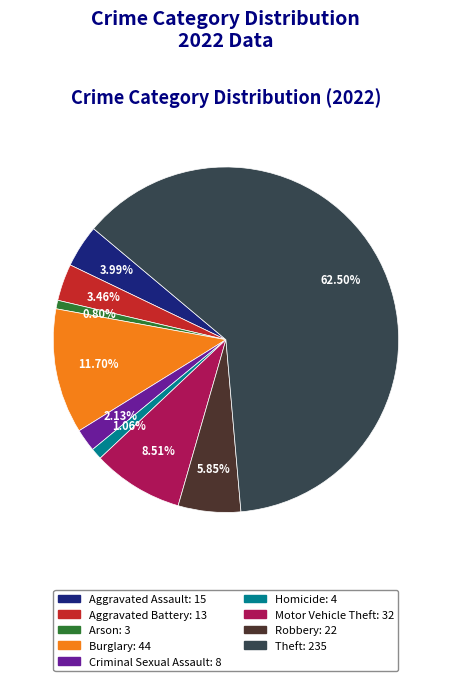

Which slice is the largest?

Theft